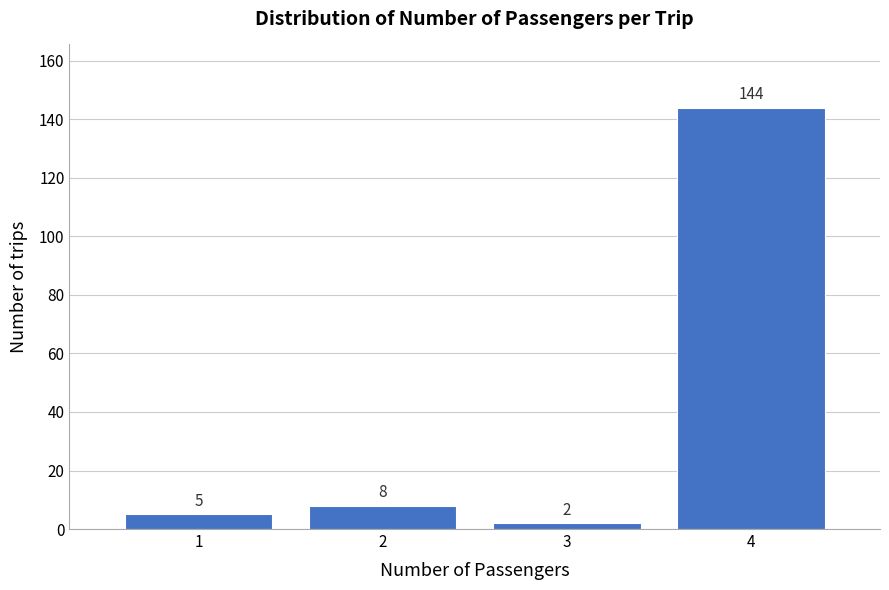

Reading left to right, transcribe all the data shown in this chart.

5	8	2	144